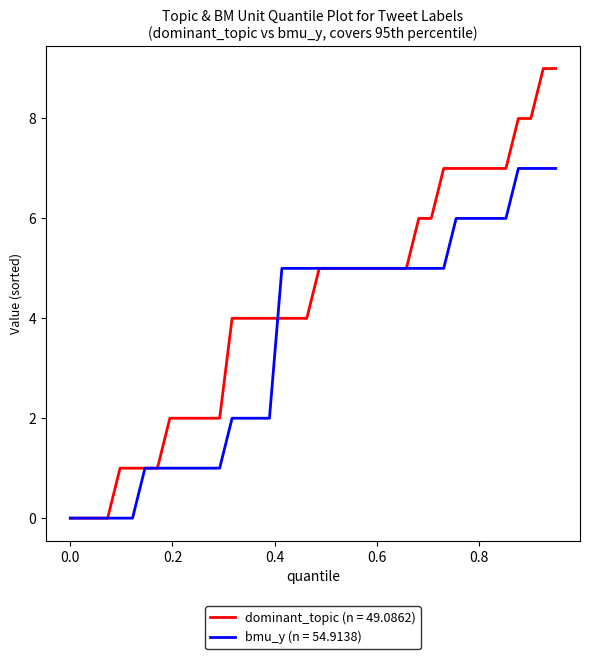

Which series has the largest range (max minus min)?

dominant_topic (n = 49.0862)